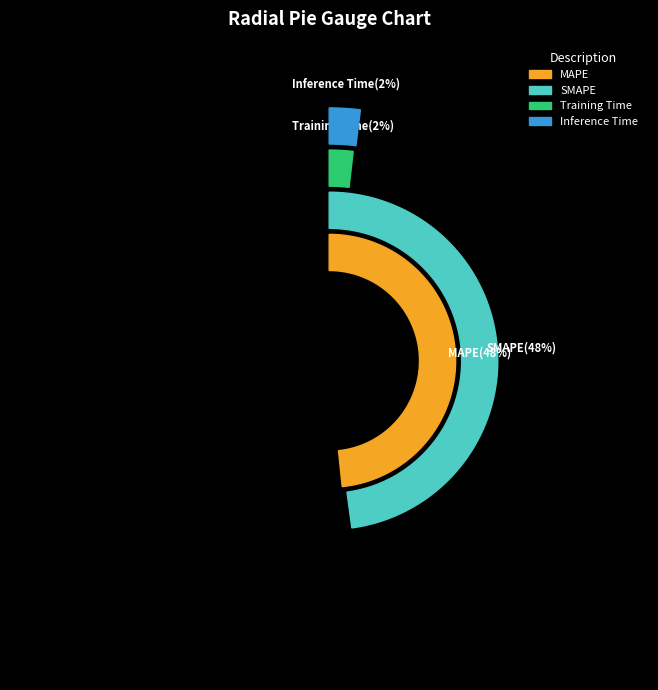

Rank the categories by value from lowest to highest.

Training Time, Inference Time, SMAPE, MAPE